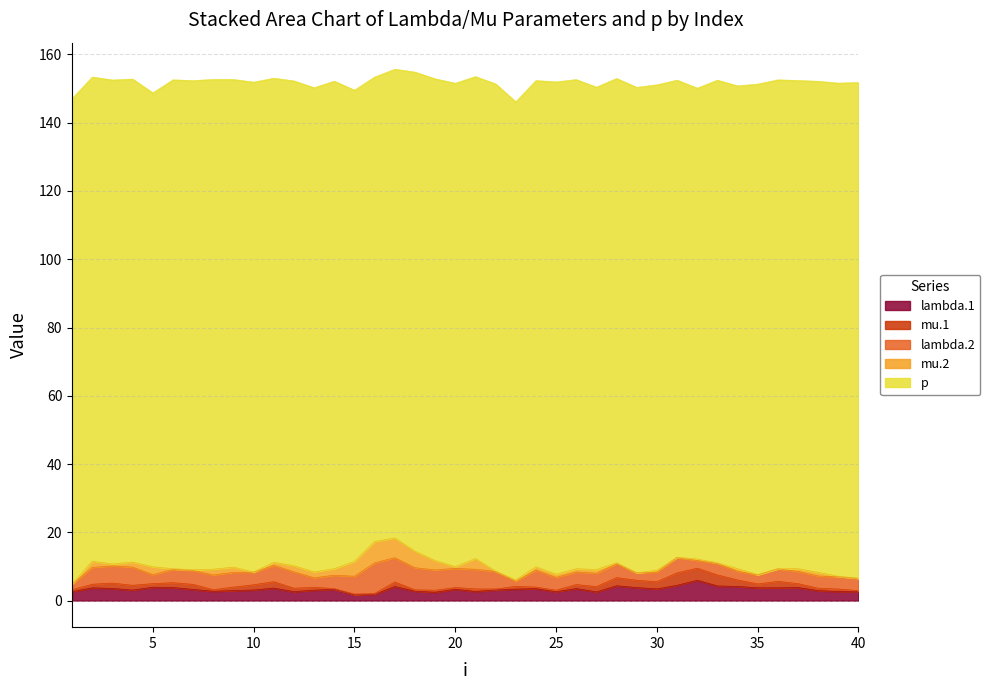

Reading left to right, extract all data points from this chart.

lambda.1: 1=2.6	2=3.7	3=3.6	4=3.1	5=3.9	6=3.8	7=3.3	8=2.7	9=2.9	10=3.1	11=3.7	12=2.6	13=3.1	14=3.3	15=1.7	16=1.9	17=4.1	18=2.8	19=2.4	20=3.3	21=2.7	22=3.2	23=3.4	24=3.5	25=2.6	26=3.5	27=2.6	28=4.3	29=3.8	30=3.4	31=4.5	32=6.0	33=4.3	34=4.1	35=3.8	36=3.7	37=3.8	38=2.9	39=2.7	40=2.7
mu.1: 1=0.6	2=1.1	3=1.6	4=1.4	5=1.0	6=1.4	7=1.5	8=0.4	9=1.0	10=1.5	11=1.9	12=1.0	13=0.9	14=0.2	15=0.2	16=0.2	17=1.3	18=0.4	19=0.6	20=0.5	21=0.8	22=0.2	23=0.8	24=0.4	25=0.4	26=1.2	27=1.5	28=2.4	29=2.1	30=2.1	31=3.6	32=3.5	33=3.2	34=1.9	35=1.1	36=1.9	37=1.1	38=0.7	39=0.7	40=0.3
lambda.2: 1=1.6	2=4.9	3=5.0	4=5.3	5=2.6	6=3.9	7=4.1	8=4.3	9=4.3	10=3.7	11=4.8	12=4.8	13=2.8	14=3.9	15=5.2	16=9.0	17=7.1	18=6.5	19=5.9	20=5.6	21=5.8	22=5.1	23=1.5	24=5.0	25=3.8	26=3.7	27=3.9	28=4.1	29=2.2	30=2.8	31=4.4	32=2.3	33=3.4	34=2.5	35=2.7	36=3.6	37=3.6	38=3.6	39=3.6	40=3.5
mu.2: 1=0.0	2=1.8	3=0.5	4=1.5	5=2.3	6=0.2	7=0.2	8=1.7	9=1.5	10=0.0	11=0.9	12=1.8	13=1.7	14=1.9	15=4.4	16=6.2	17=5.8	18=4.8	19=2.7	20=0.5	21=3.2	22=0.1	23=0.4	24=1.0	25=0.9	26=1.0	27=1.1	28=0.3	29=0.0	30=0.6	31=0.1	32=0.4	33=0.2	34=0.8	35=0.1	36=0.0	37=0.8	38=1.1	39=0.1	40=0.1
p: 1=142.2	2=141.8	3=141.8	4=141.5	5=138.8	6=143.2	7=143.3	8=143.5	9=142.9	10=143.5	11=141.8	12=142.0	13=141.8	14=142.8	15=138.0	16=136.1	17=137.3	18=140.3	19=141.1	20=141.6	21=141.2	22=142.7	23=140.0	24=142.4	25=144.2	26=143.3	27=141.3	28=141.8	29=142.2	30=142.2	31=139.8	32=137.9	33=141.4	34=141.4	35=143.7	36=143.2	37=143.0	38=143.8	39=144.5	40=145.2